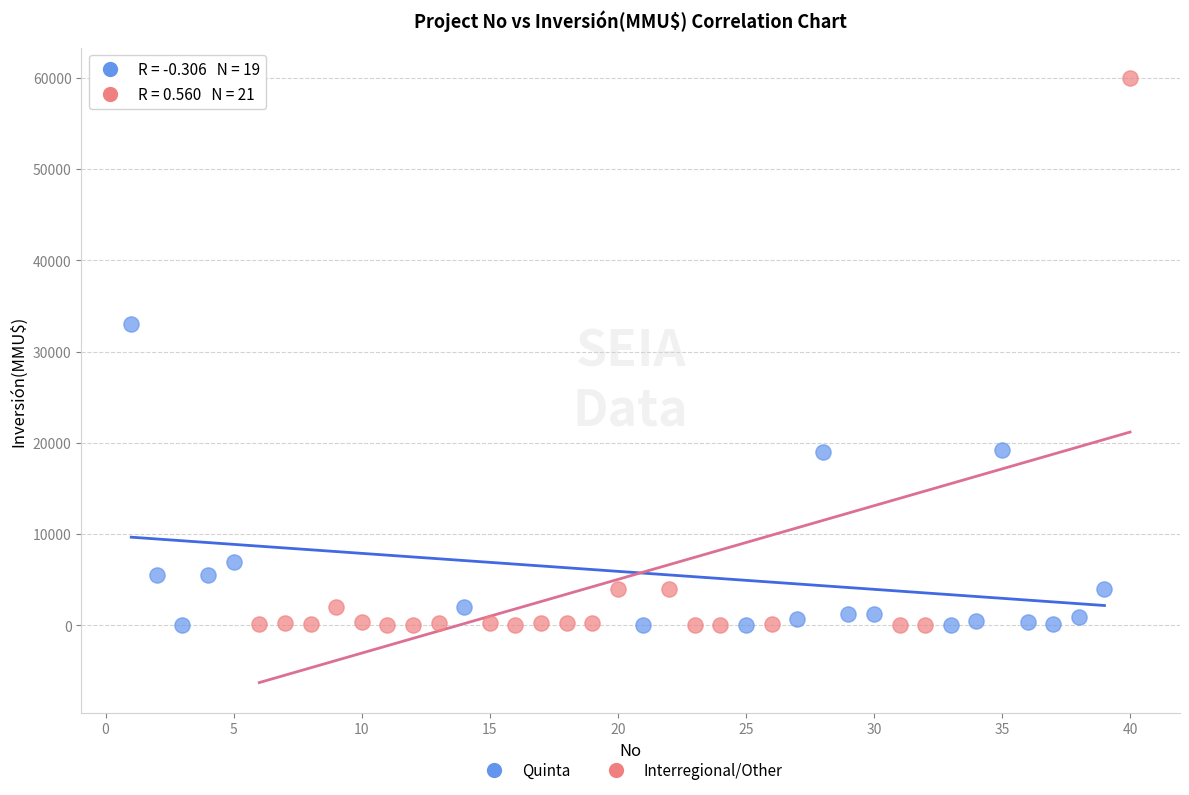

Which series reaches the maximum Y coordinate?

Interregional/Other